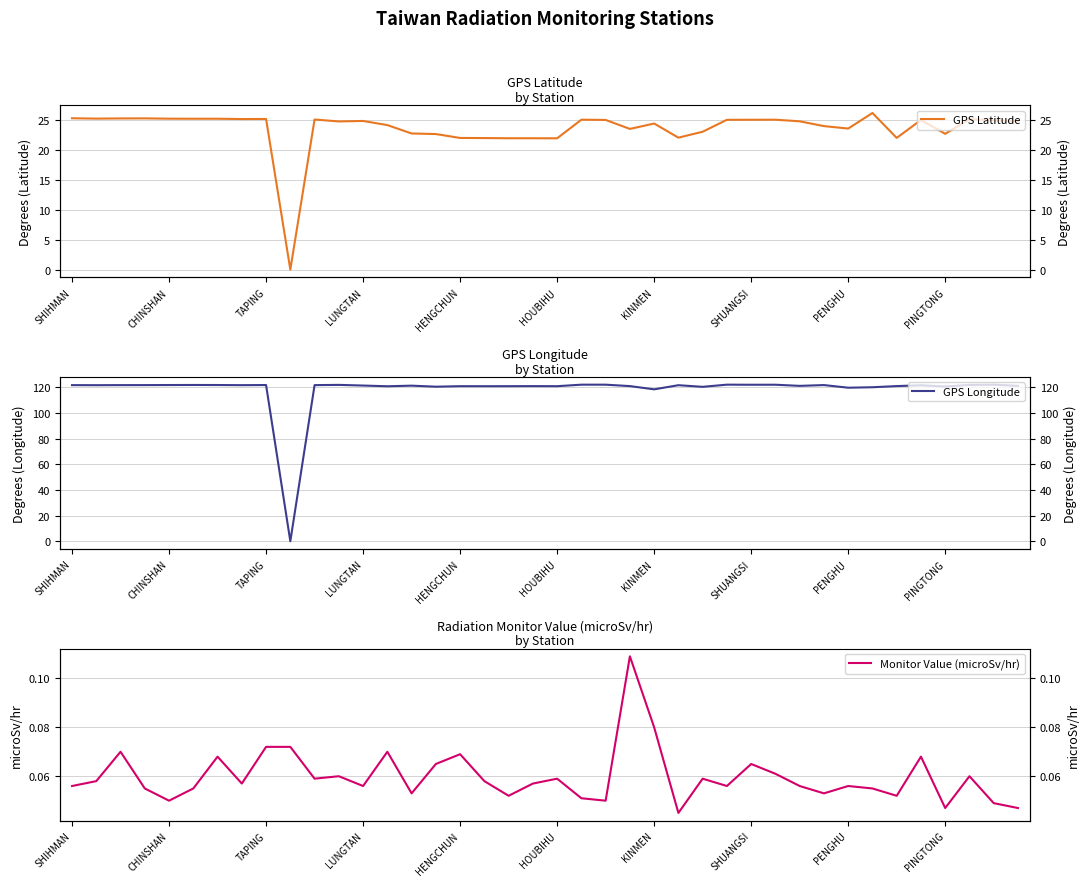

How many distinct data groups are displayed?

3